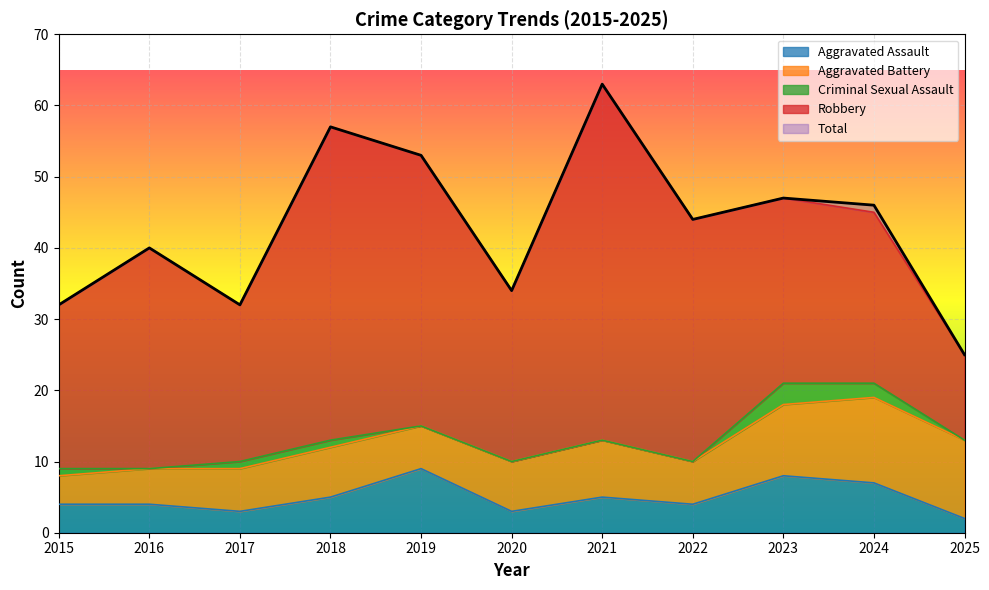

How many distinct data groups are displayed?

5